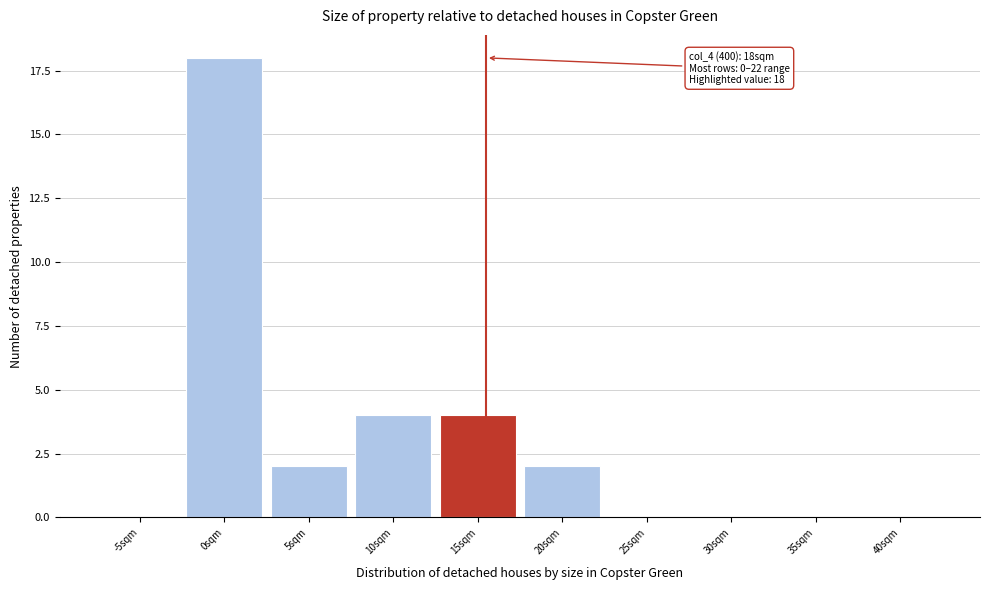

Reading left to right, transcribe all the data shown in this chart.

-5sqm=0	0sqm=18	5sqm=2	10sqm=4	15sqm=4	20sqm=2	25sqm=0	30sqm=0	35sqm=0	40sqm=0